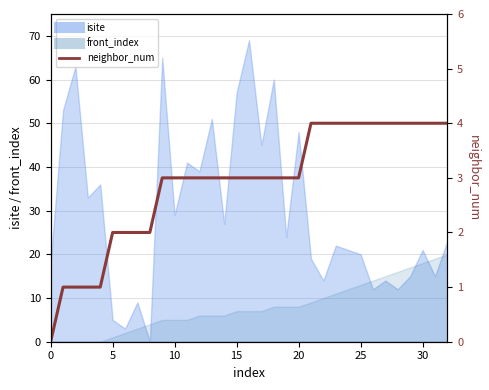

Read the value at 23.

4